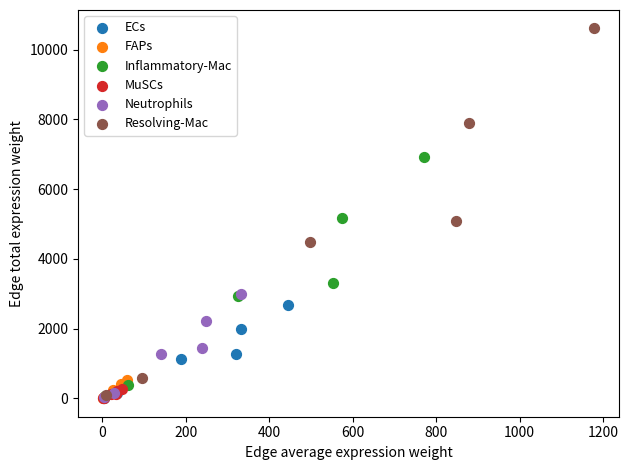

Which series has the largest Y range (max minus min)?

Resolving-Mac